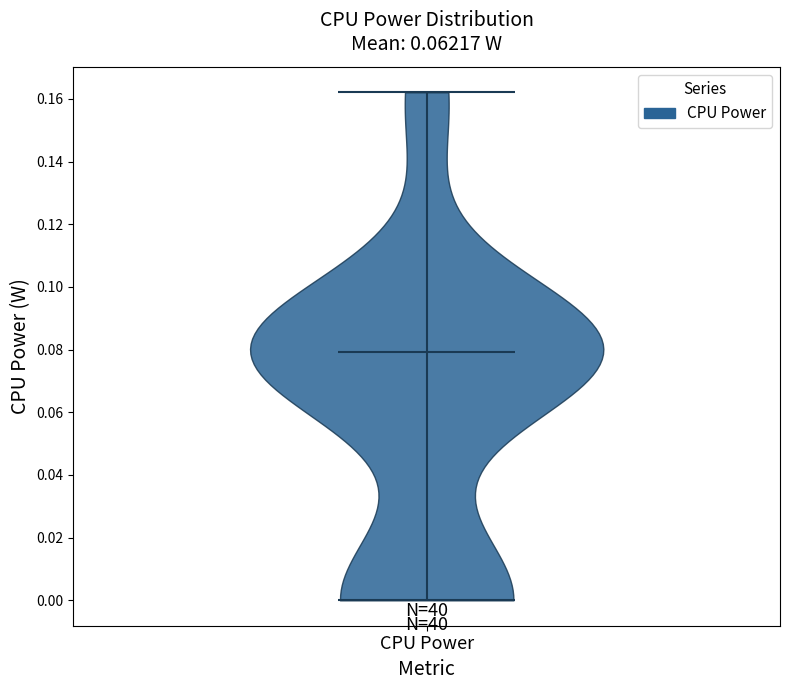

Read this violin plot against the y-axis: where its median line is, and the lowest and highest points the violin reaches. The values are not printed on the chart, so give them approximately, as read against the axis.

median line 0.080, lowest point 0.000, highest point 0.162